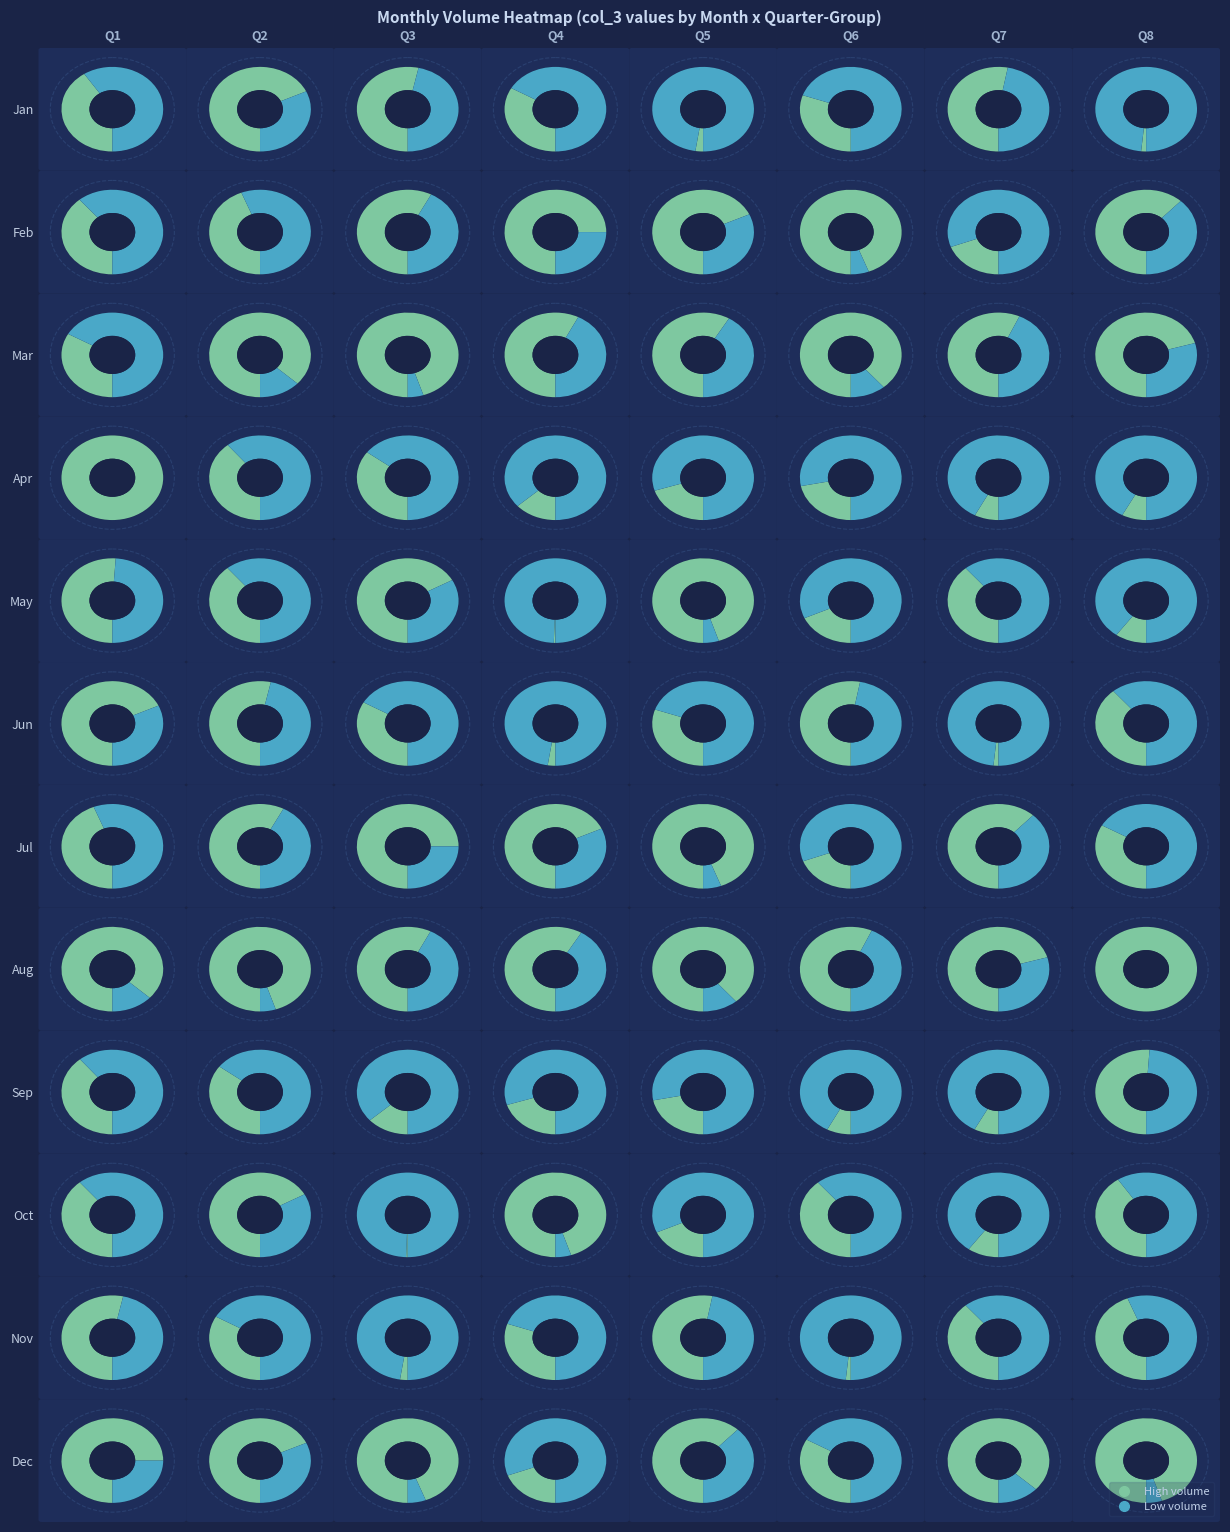

Approximately how many times larger is the value at 3_3 compared to 0_3?

1.3